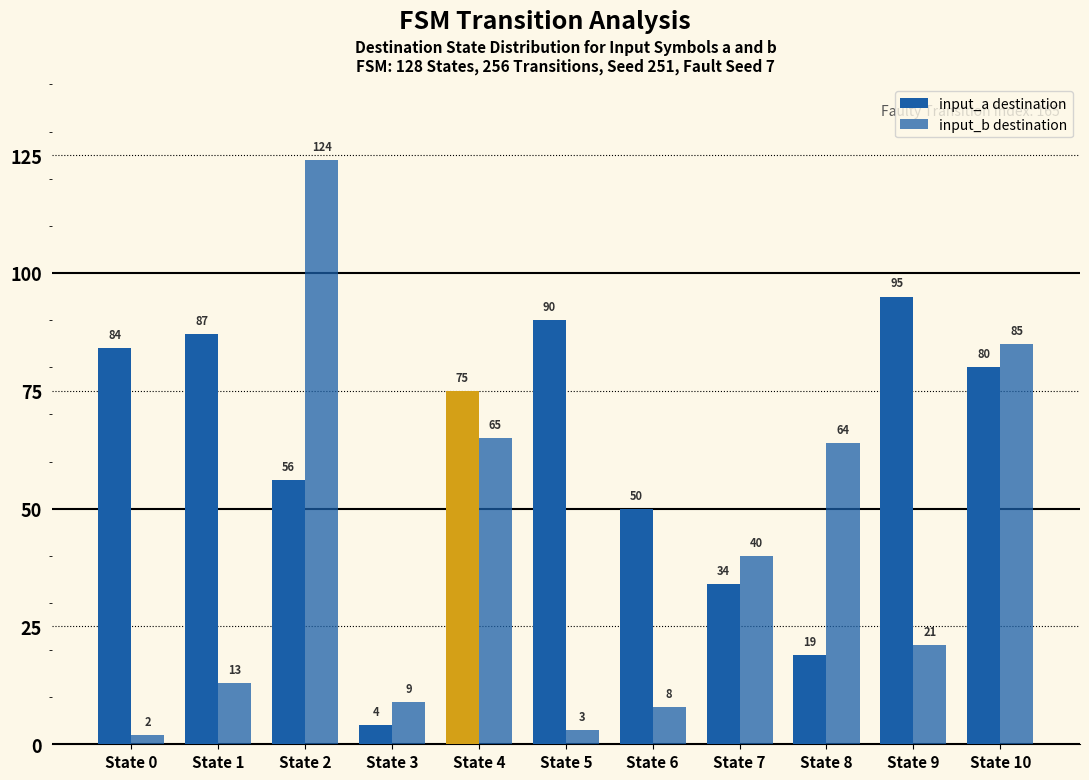

Count the number of categories in the chart.

11